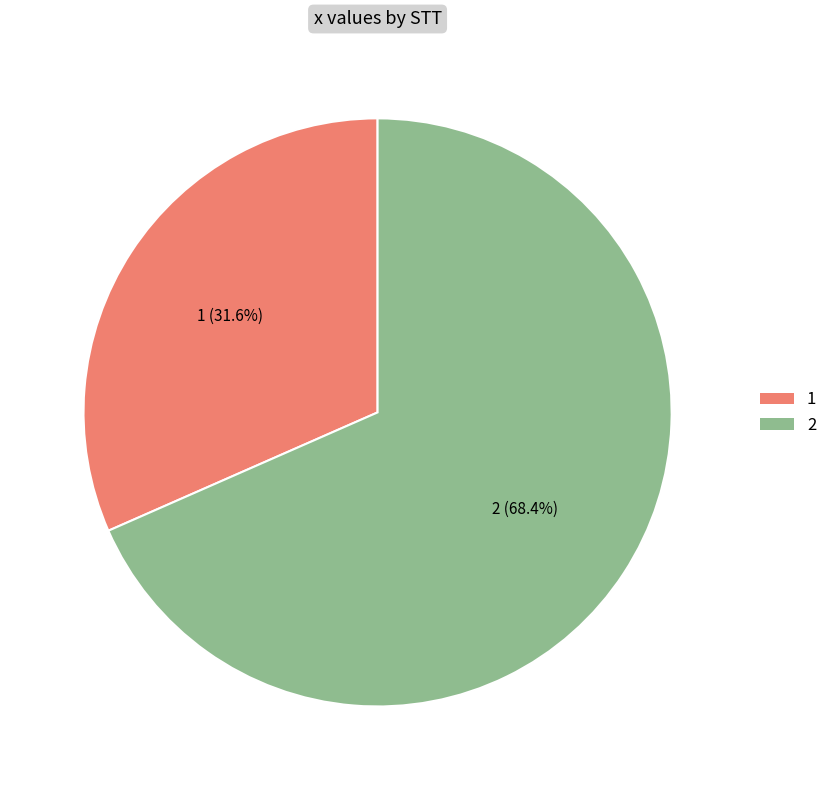

Is 1 the majority of the pie?

No